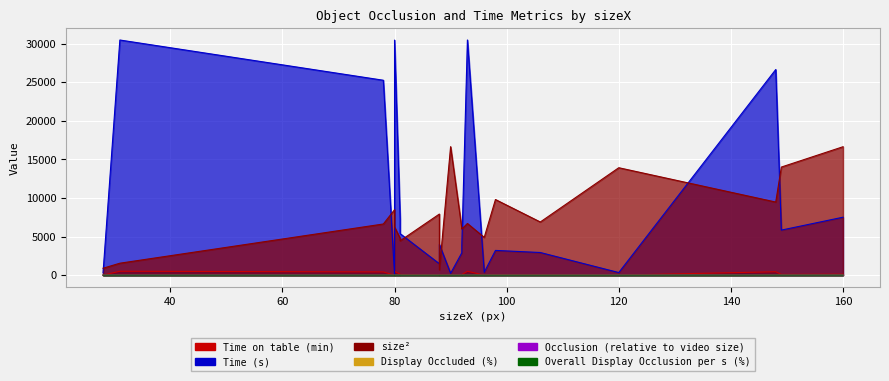

Which series has the largest total across all categories?

Time (s)